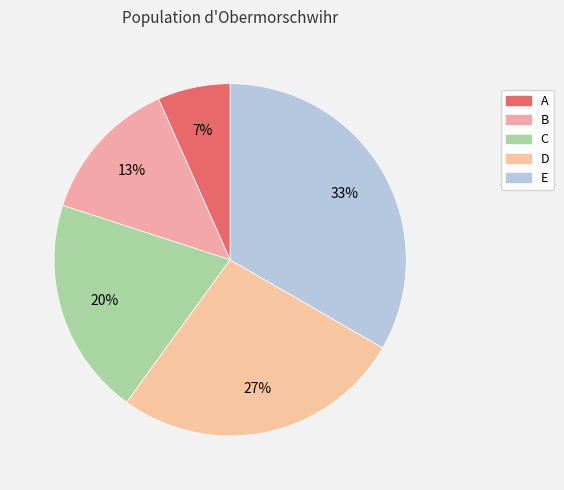

To the nearest percent, what portion does B represent?

13%